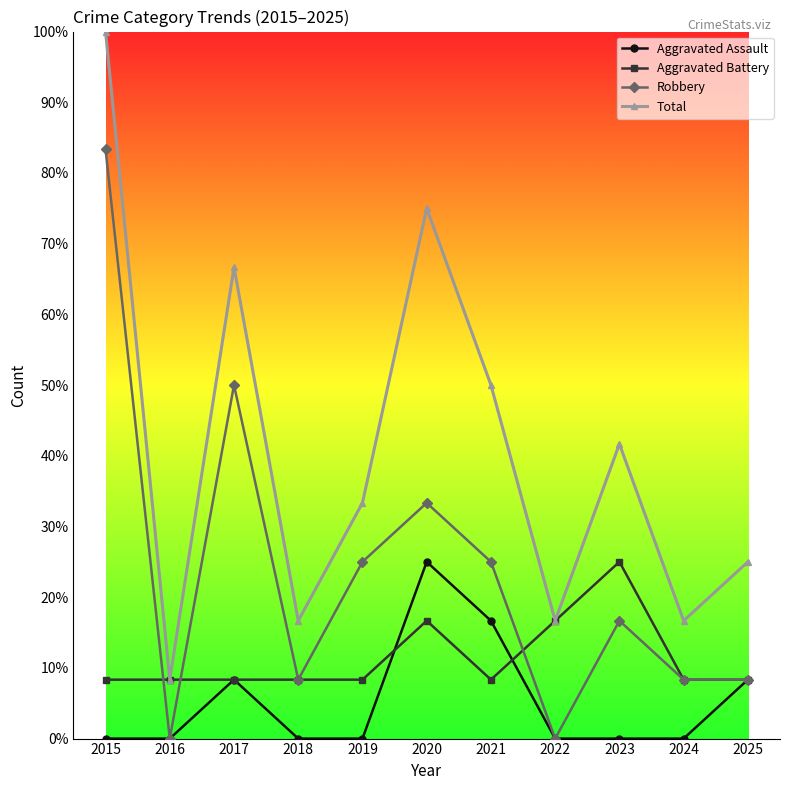

Reading left to right, extract all data points from this chart.

Aggravated Assault: 2015=0.0	2016=0.0	2017=8.3	2018=0.0	2019=0.0	2020=25.0	2021=16.7	2022=0.0	2023=0.0	2024=0.0	2025=8.3
Aggravated Battery: 2015=8.3	2016=8.3	2017=8.3	2018=8.3	2019=8.3	2020=16.7	2021=8.3	2022=16.7	2023=25.0	2024=8.3	2025=8.3
Robbery: 2015=83.3	2016=0.0	2017=50.0	2018=8.3	2019=25.0	2020=33.3	2021=25.0	2022=0.0	2023=16.7	2024=8.3	2025=8.3
Total: 2015=100.0	2016=8.3	2017=66.7	2018=16.7	2019=33.3	2020=75.0	2021=50.0	2022=16.7	2023=41.7	2024=16.7	2025=25.0